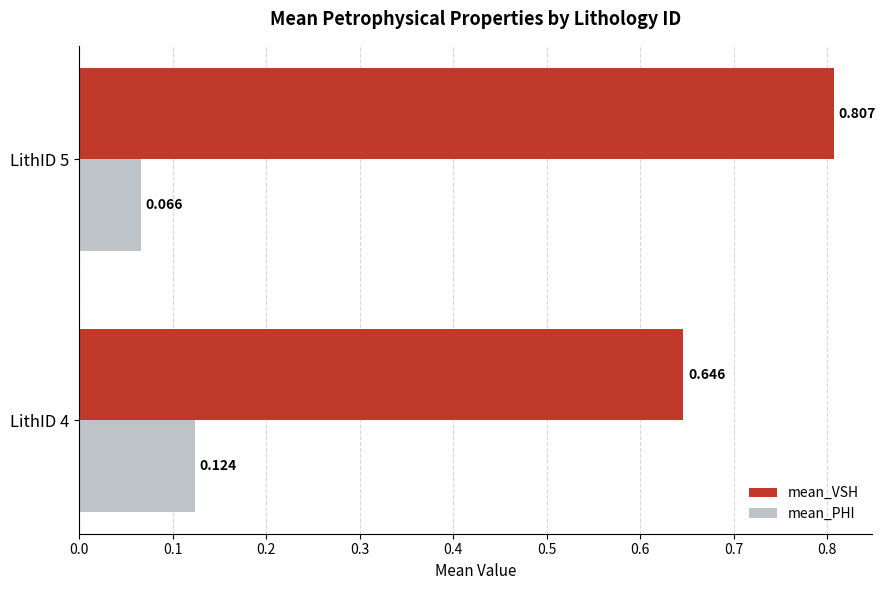

Is the value of mean_VSH at LithID 5 greater than the value of mean_PHI at LithID 4?

Yes